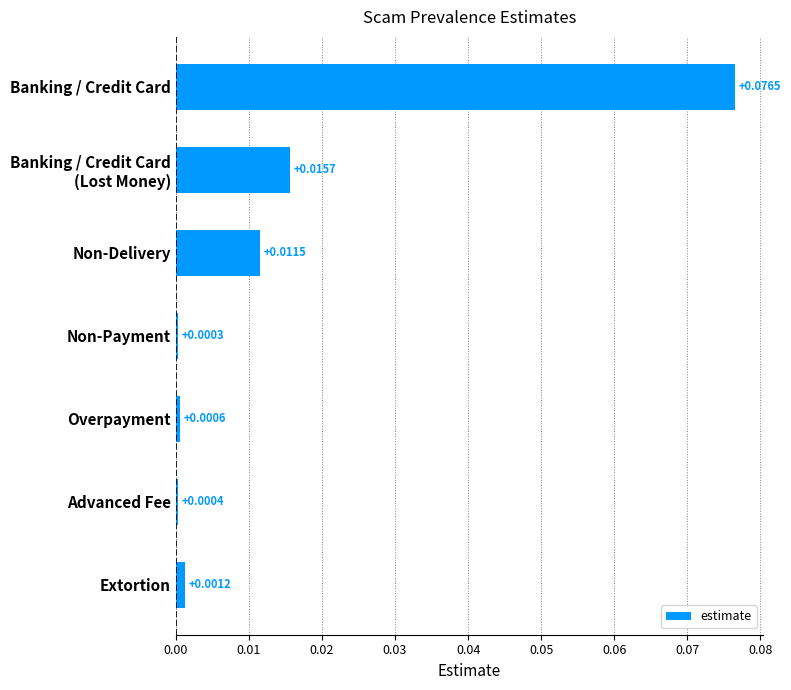

Are the bars grouped side by side (vs. stacked)?

No